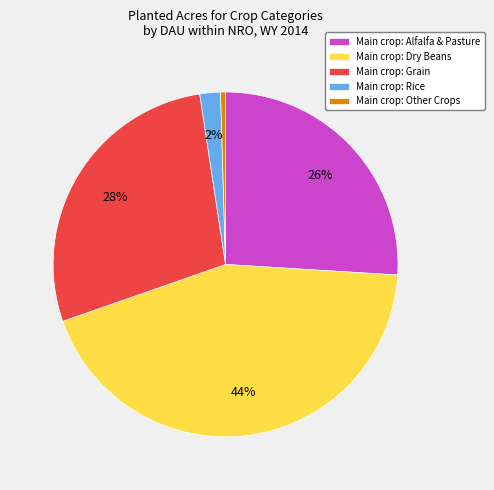

Rank the categories by value from lowest to highest.

Main crop: Other Crops, Main crop: Rice, Main crop: Alfalfa & Pasture, Main crop: Grain, Main crop: Dry Beans